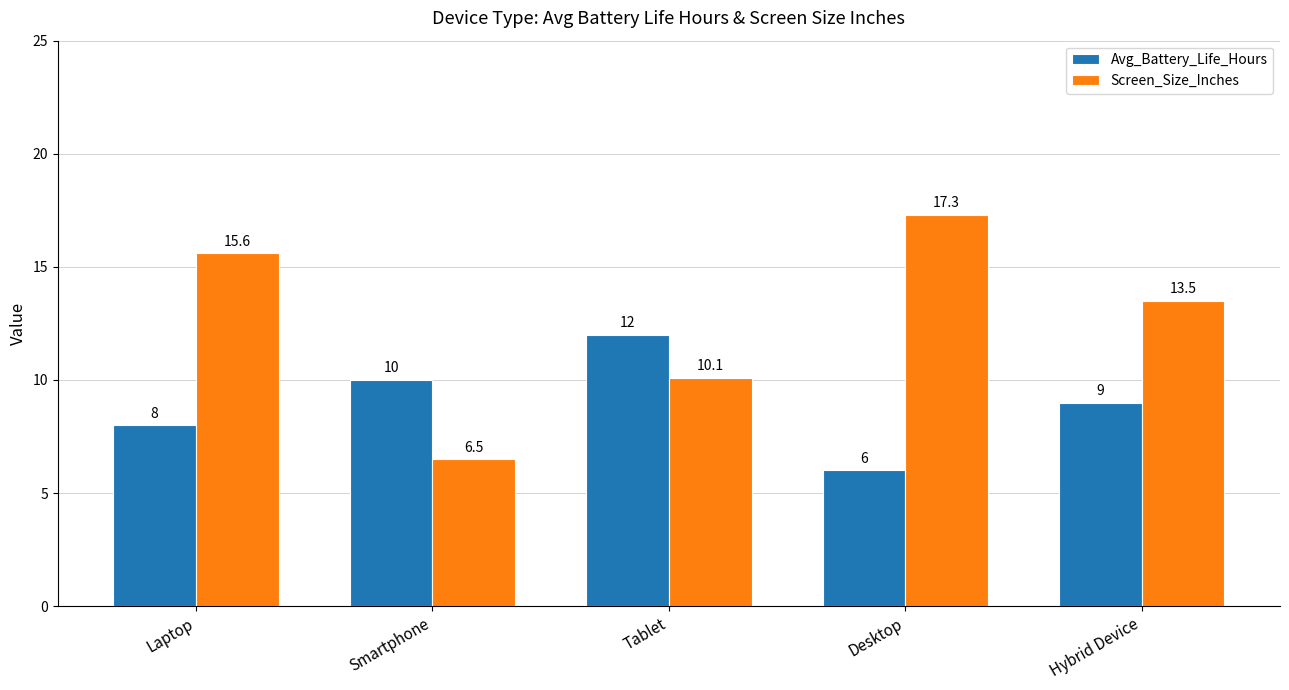

Reading left to right, extract all data points from this chart.

Avg_Battery_Life_Hours: 8.0	10.0	12.0	6.0	9.0
Screen_Size_Inches: 15.6	6.5	10.1	17.3	13.5